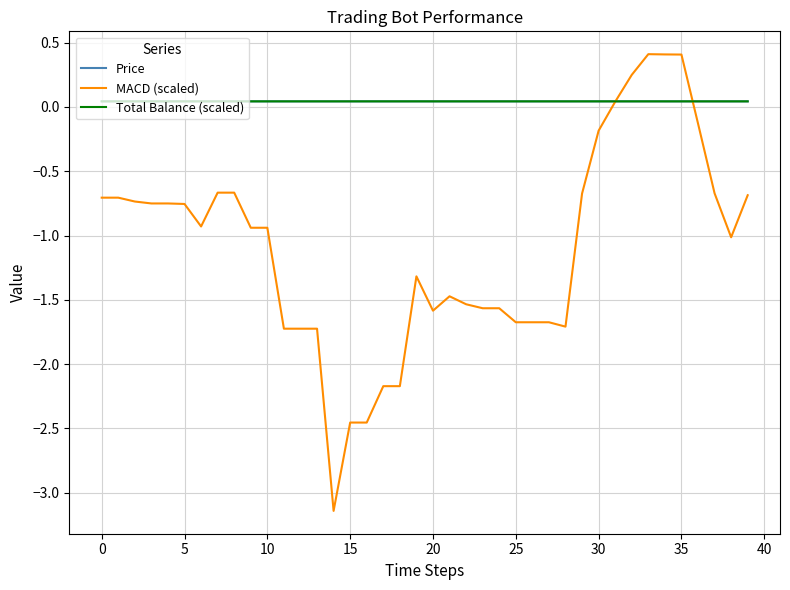

Is this an area chart (filled region under the line)?

No